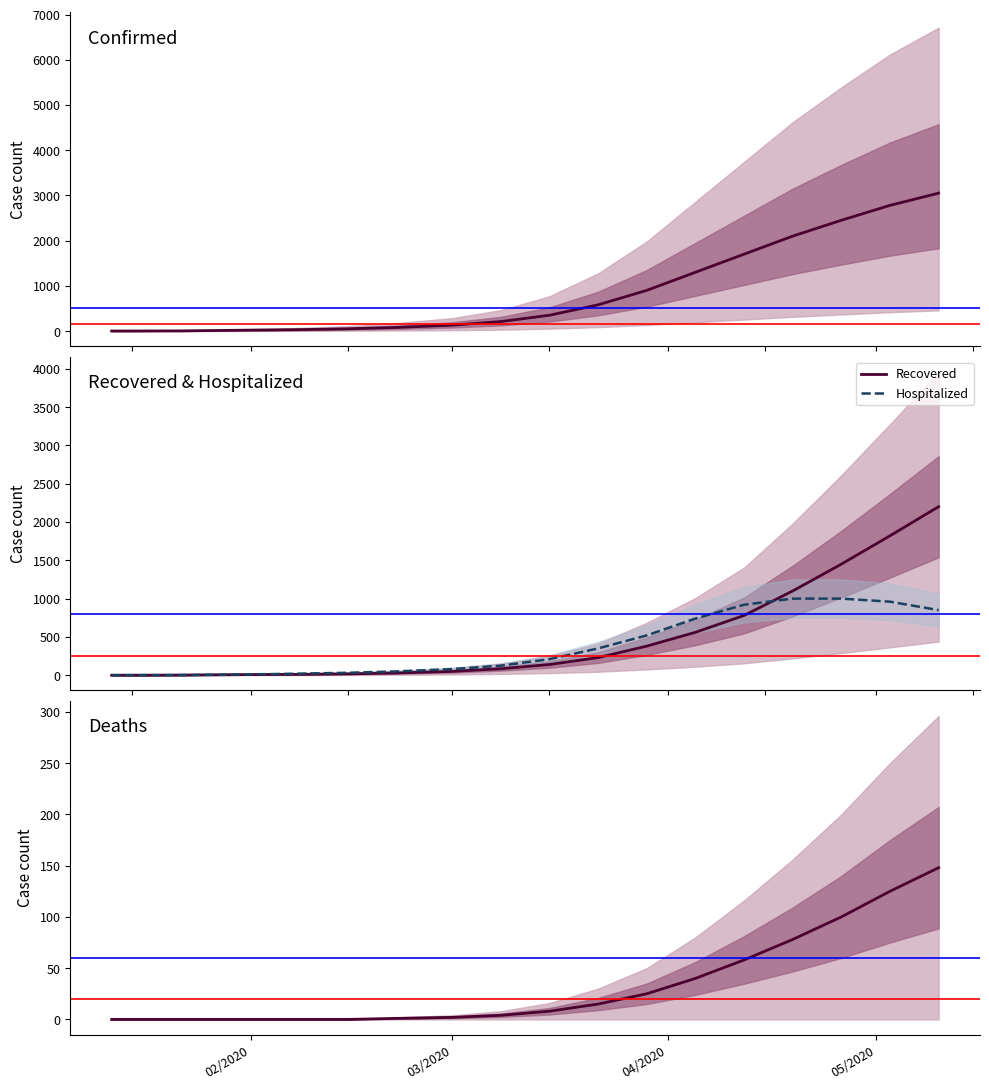

The value of Deaths at 6 is -77. True or false?

False